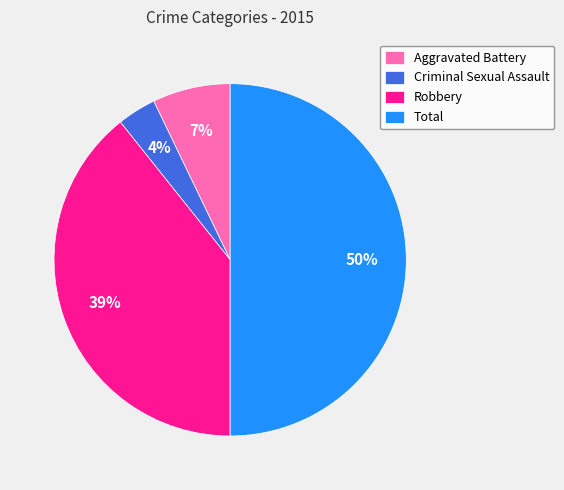

What is the smallest slice in the pie chart?

Criminal Sexual Assault